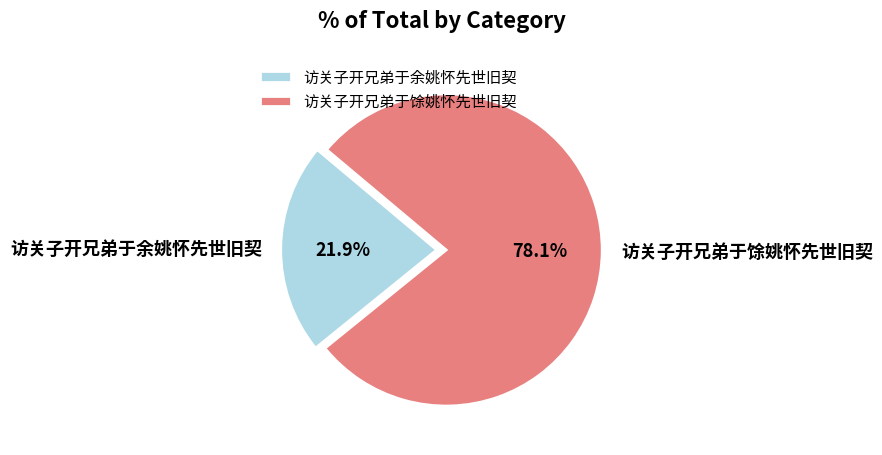

To the nearest percent, what is the combined percentage of 访关子开兄弟于余姚怀先世旧契 and 访关子开兄弟于馀姚怀先世旧契?

100%